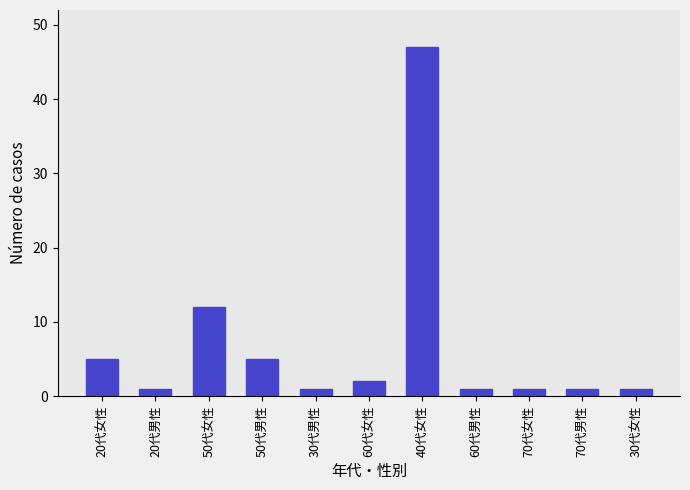

How many categories are shown in the chart?

11